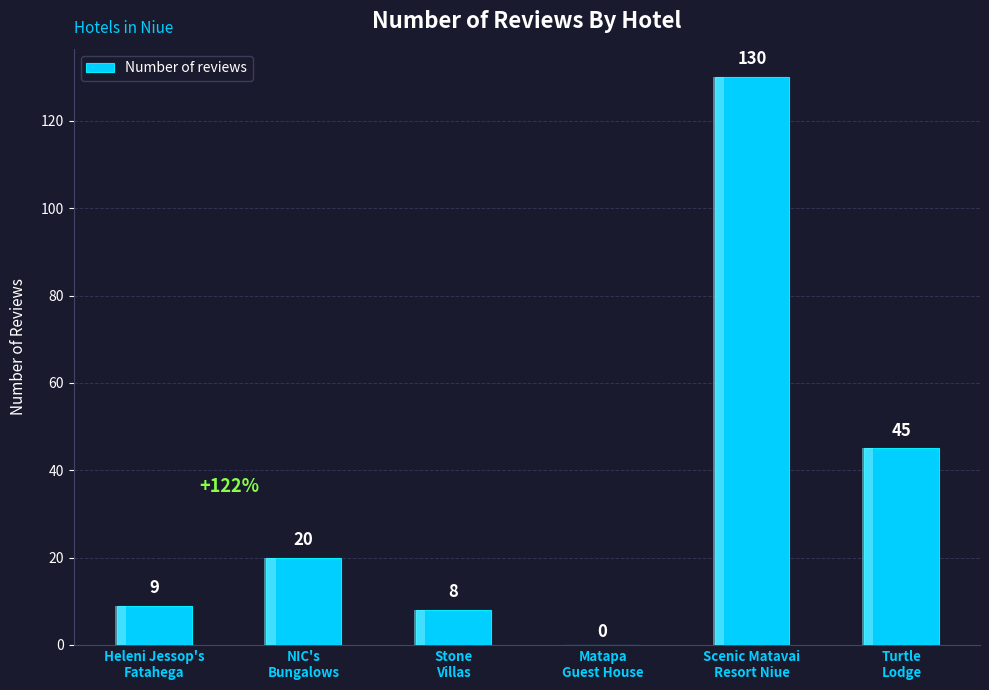

Which has a higher value, Heleni Jessop's
Fatahega or Matapa
Guest House?

Heleni Jessop's
Fatahega